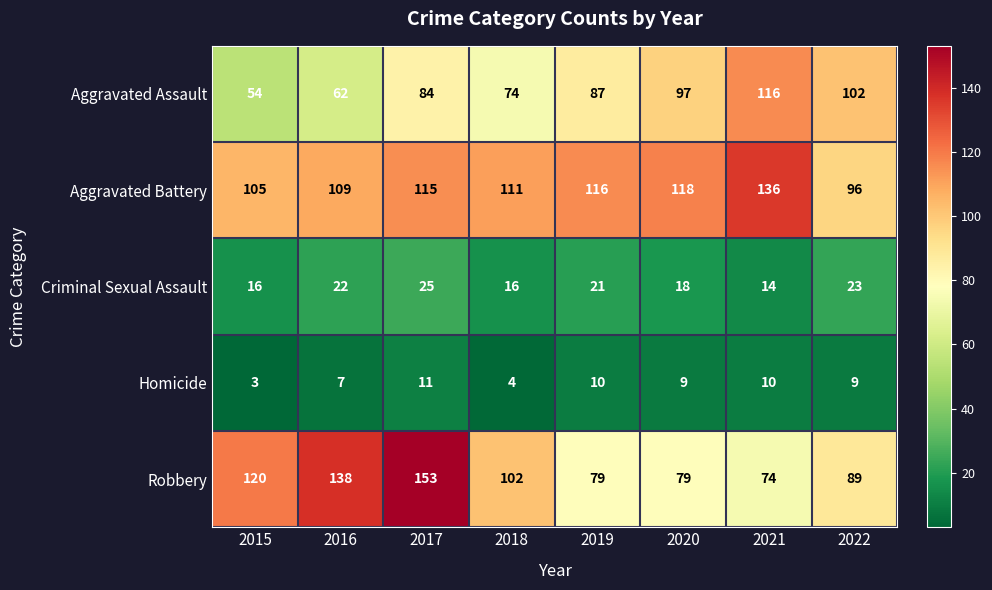

What is the total value across all series at 2021?

350